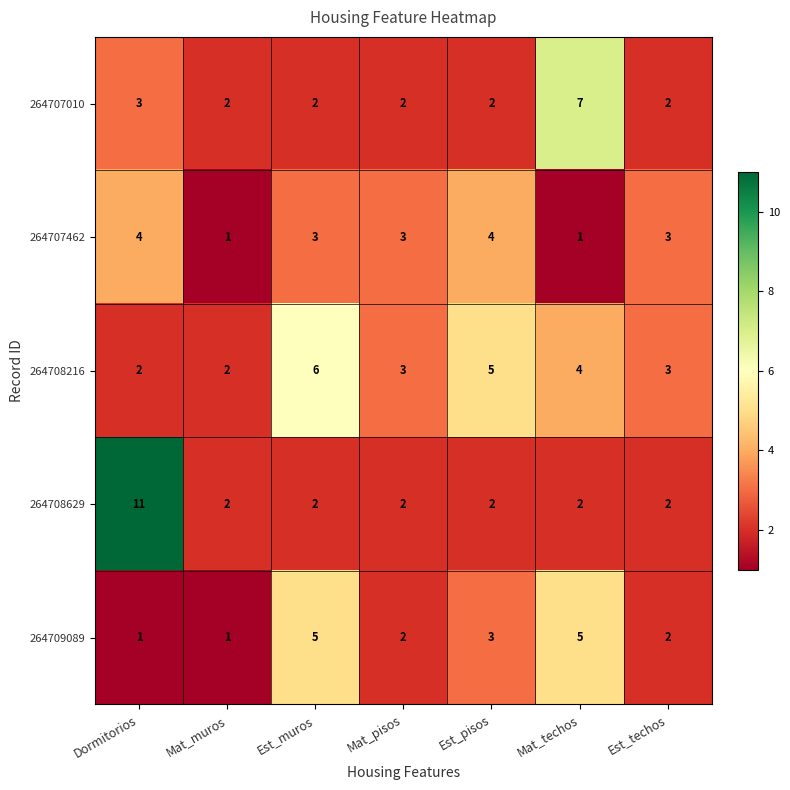

At how many categories does at least one series exceed 9?

1